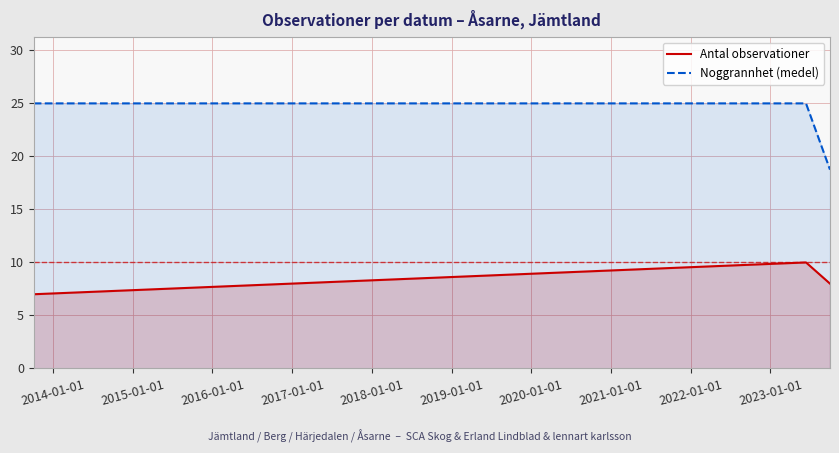

What is the average value of the Antal observationer series?

8.3